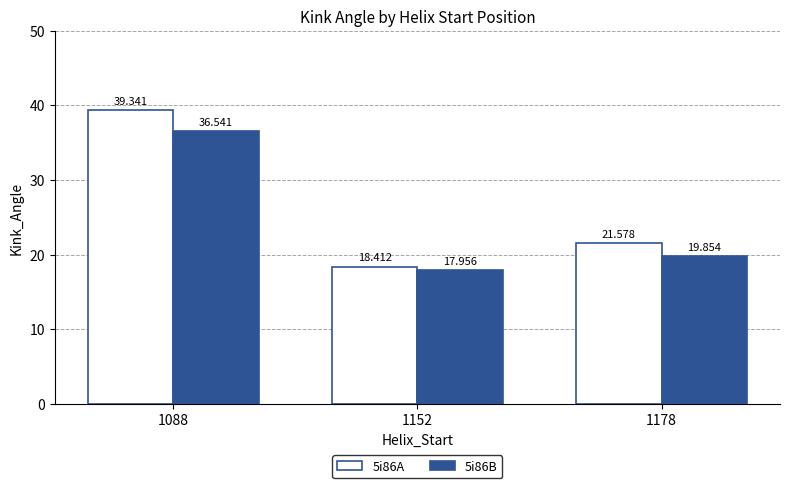

Is the value of 5i86A at 1178 greater than the value of 5i86B at 1088?

No